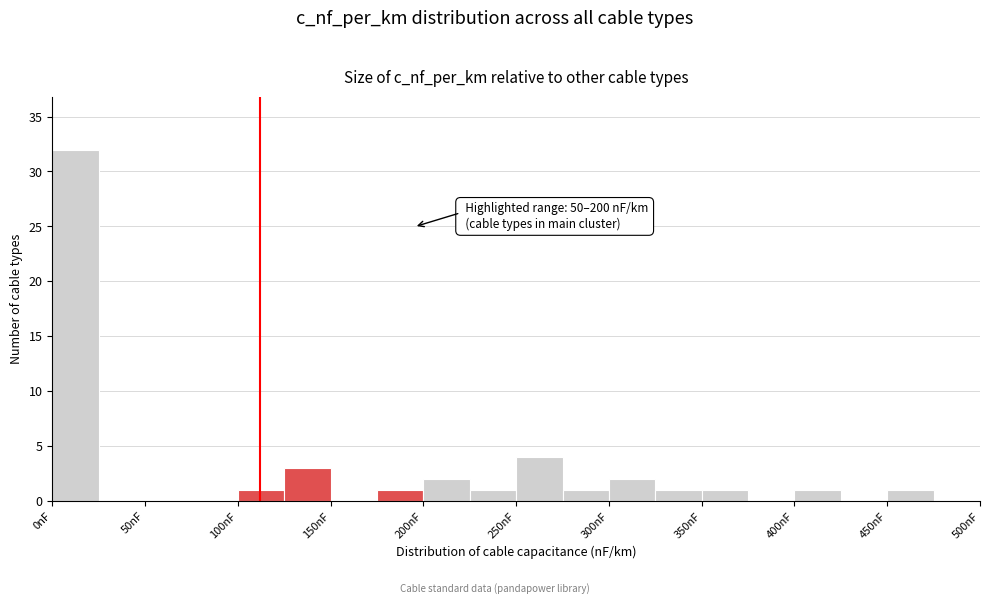

Over which range of the x-axis is the bar tallest?

0 to 25